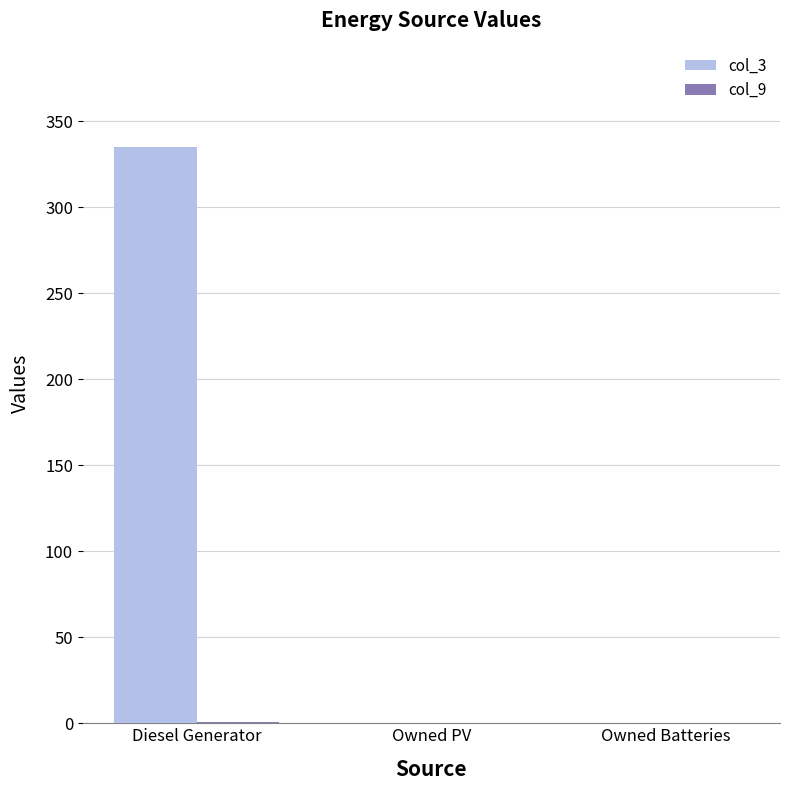

Is it true that col_3 equals 0 at Owned Batteries?

True